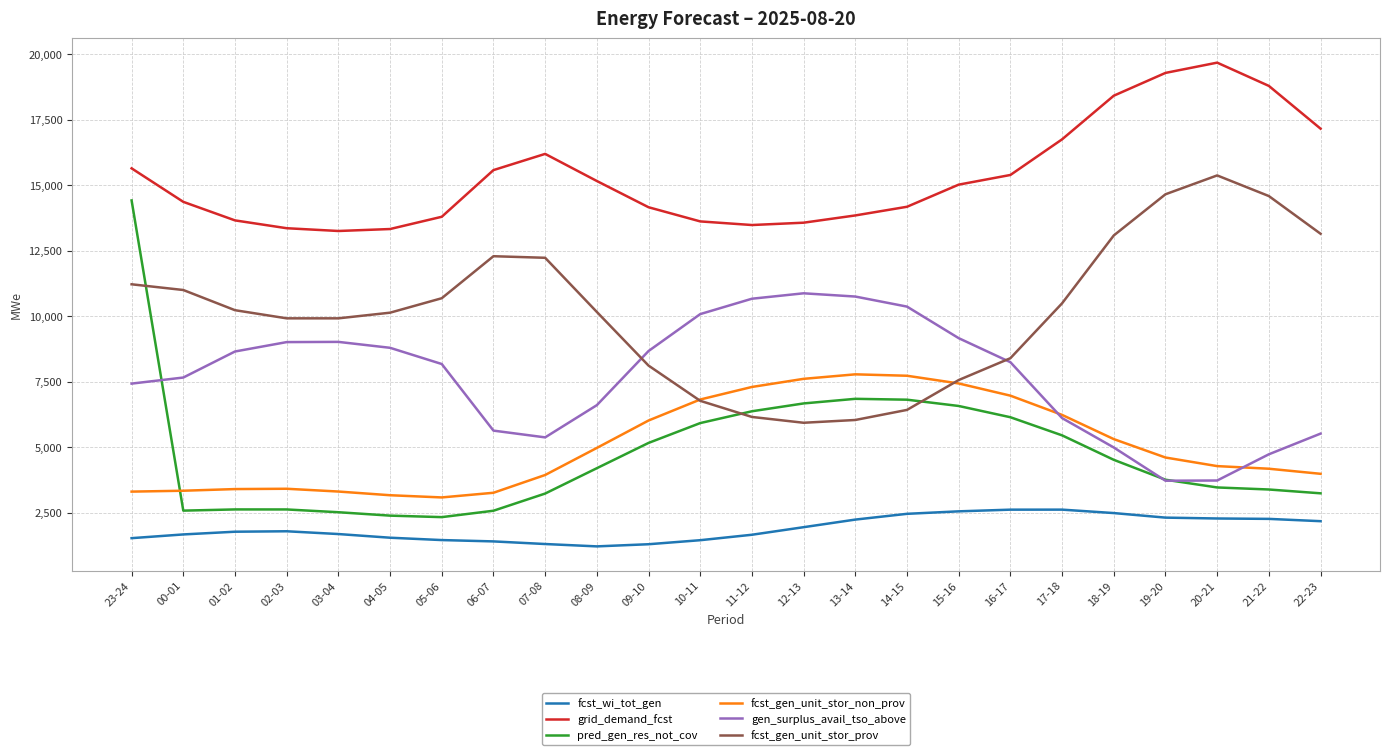

Is it true that pred_gen_res_not_cov equals 3375 at 16-17?

False